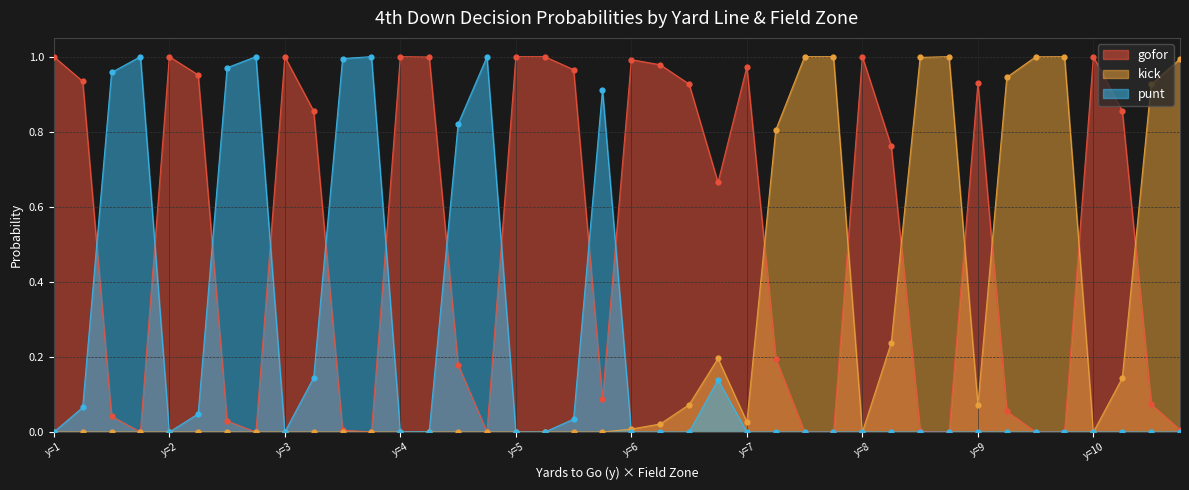

Which series has the largest Y range (max minus min)?

gofor